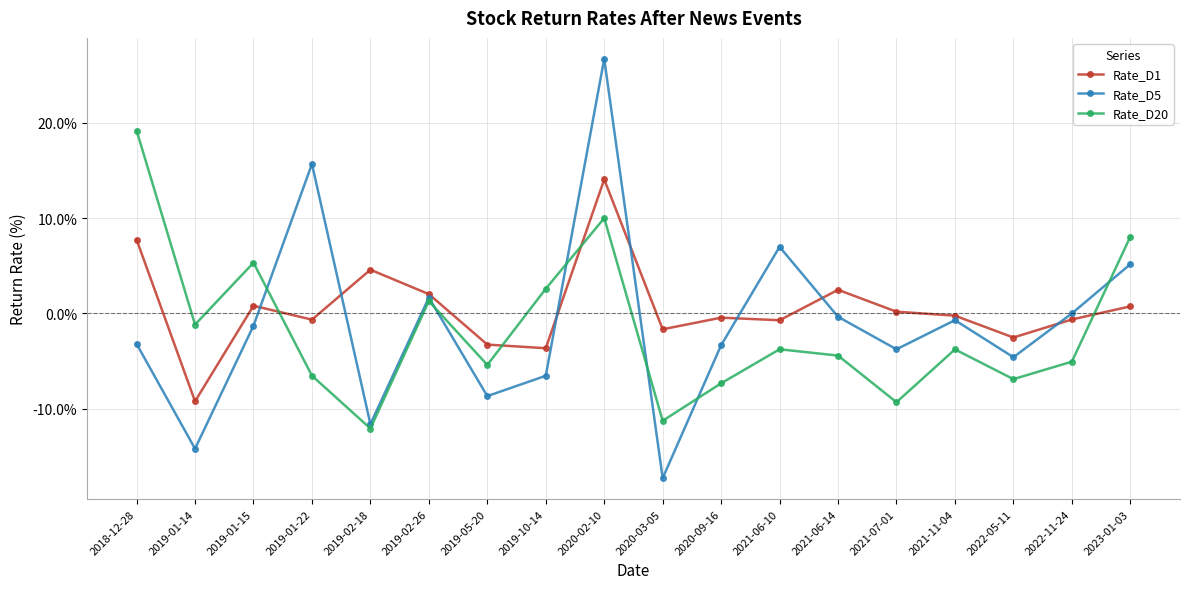

Does the chart display data point markers on the line(s)?

Yes